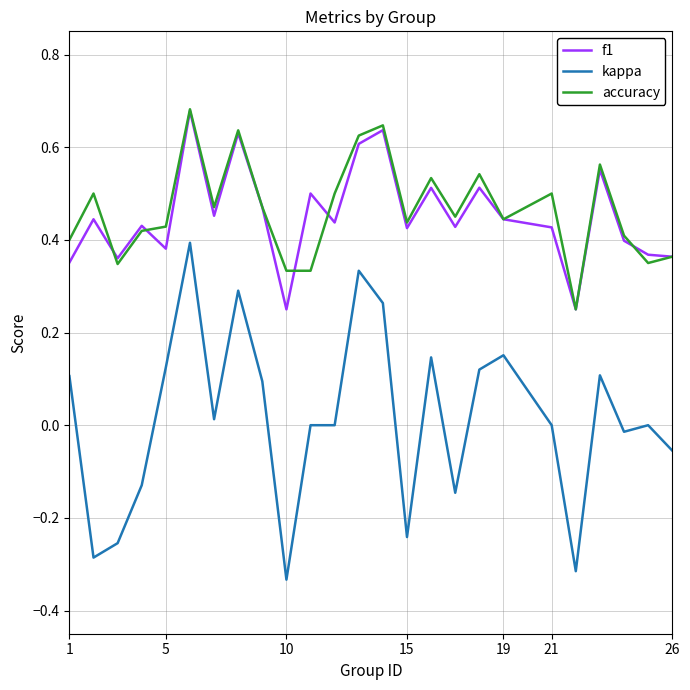

How many categories are shown in the chart?

25